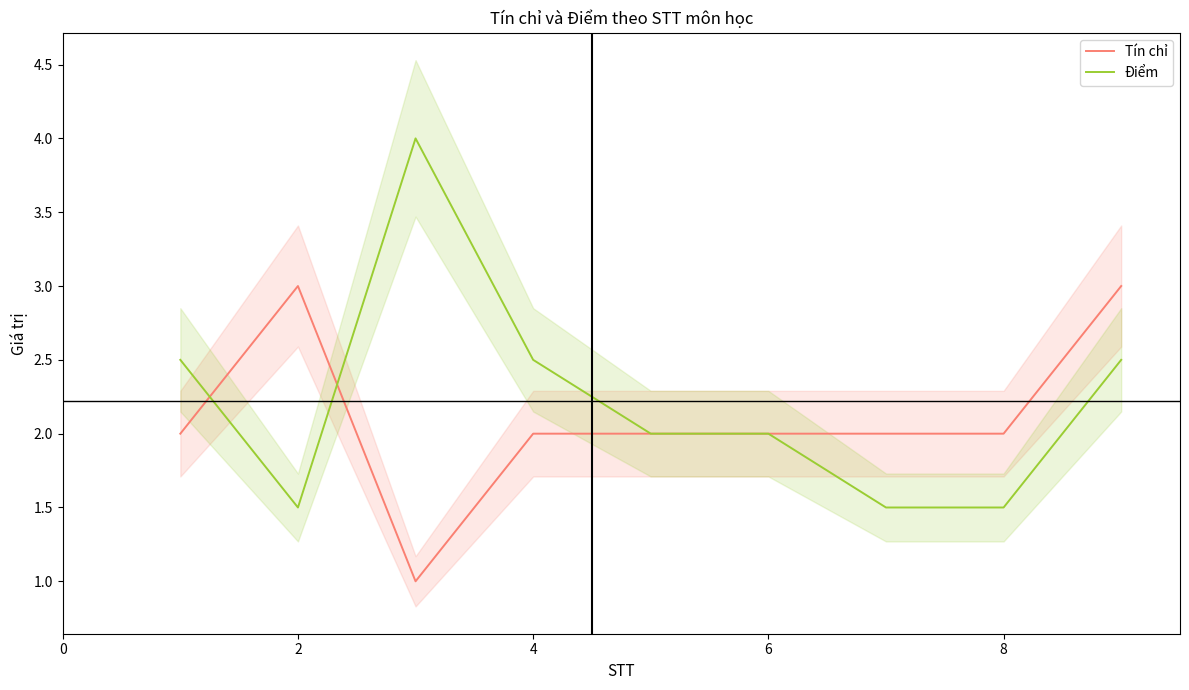

The Điểm series shows 5.3 at 4. True or false?

False